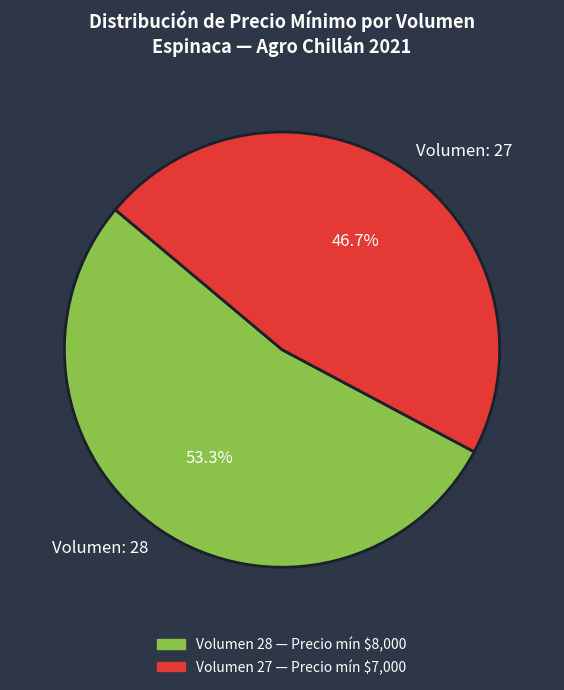

What is the majority slice?

Volumen: 28